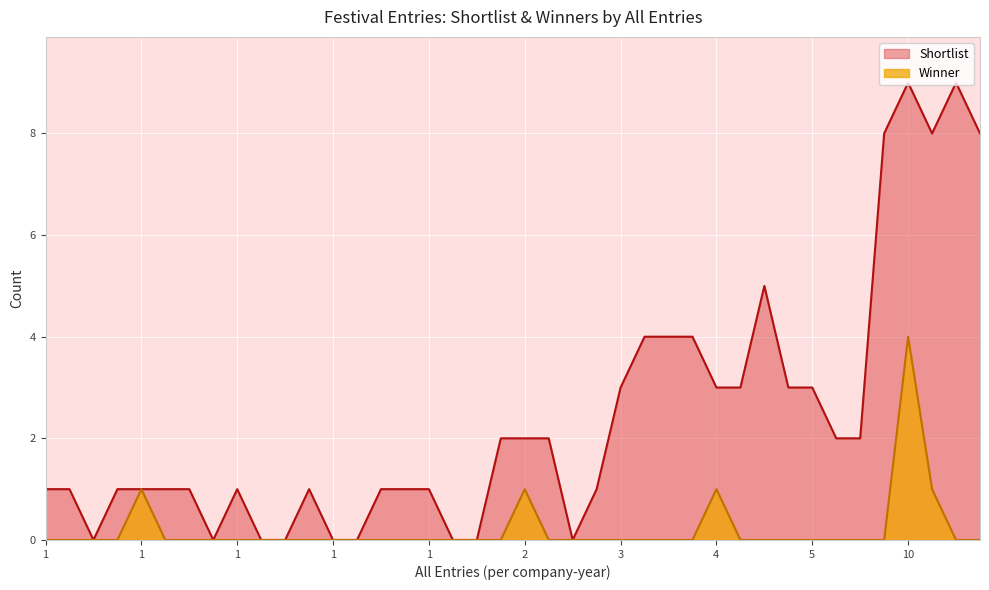

Is it true that Winner equals 0 at 23?

True